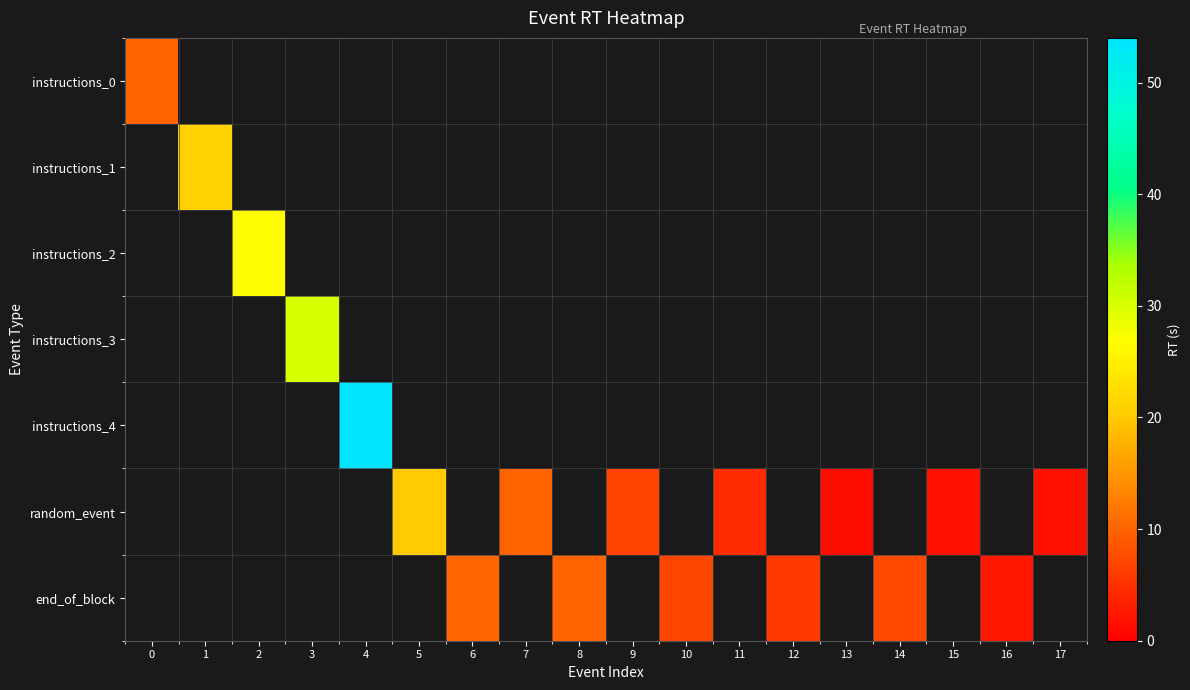

Reading left to right, what are all the values shown in this chart?

instructions_0: 0=10.0	1=0.0	2=0.0	3=0.0	4=0.0	5=0.0	6=0.0	7=0.0	8=0.0	9=0.0	10=0.0	11=0.0	12=0.0	13=0.0	14=0.0	15=0.0	16=0.0	17=0.0
instructions_1: 0=0.0	1=20.9	2=0.0	3=0.0	4=0.0	5=0.0	6=0.0	7=0.0	8=0.0	9=0.0	10=0.0	11=0.0	12=0.0	13=0.0	14=0.0	15=0.0	16=0.0	17=0.0
instructions_2: 0=0.0	1=0.0	2=26.6	3=0.0	4=0.0	5=0.0	6=0.0	7=0.0	8=0.0	9=0.0	10=0.0	11=0.0	12=0.0	13=0.0	14=0.0	15=0.0	16=0.0	17=0.0
instructions_3: 0=0.0	1=0.0	2=0.0	3=30.1	4=0.0	5=0.0	6=0.0	7=0.0	8=0.0	9=0.0	10=0.0	11=0.0	12=0.0	13=0.0	14=0.0	15=0.0	16=0.0	17=0.0
instructions_4: 0=0.0	1=0.0	2=0.0	3=0.0	4=53.7	5=0.0	6=0.0	7=0.0	8=0.0	9=0.0	10=0.0	11=0.0	12=0.0	13=0.0	14=0.0	15=0.0	16=0.0	17=0.0
random_event: 0=0.0	1=0.0	2=0.0	3=0.0	4=0.0	5=20.1	6=0.0	7=10.1	8=0.0	9=7.0	10=0.0	11=4.4	12=0.0	13=1.5	14=0.0	15=1.7	16=0.0	17=1.9
end_of_block: 0=0.0	1=0.0	2=0.0	3=0.0	4=0.0	5=0.0	6=10.3	7=0.0	8=10.0	9=0.0	10=7.1	11=0.0	12=5.7	13=0.0	14=7.4	15=0.0	16=2.4	17=0.0